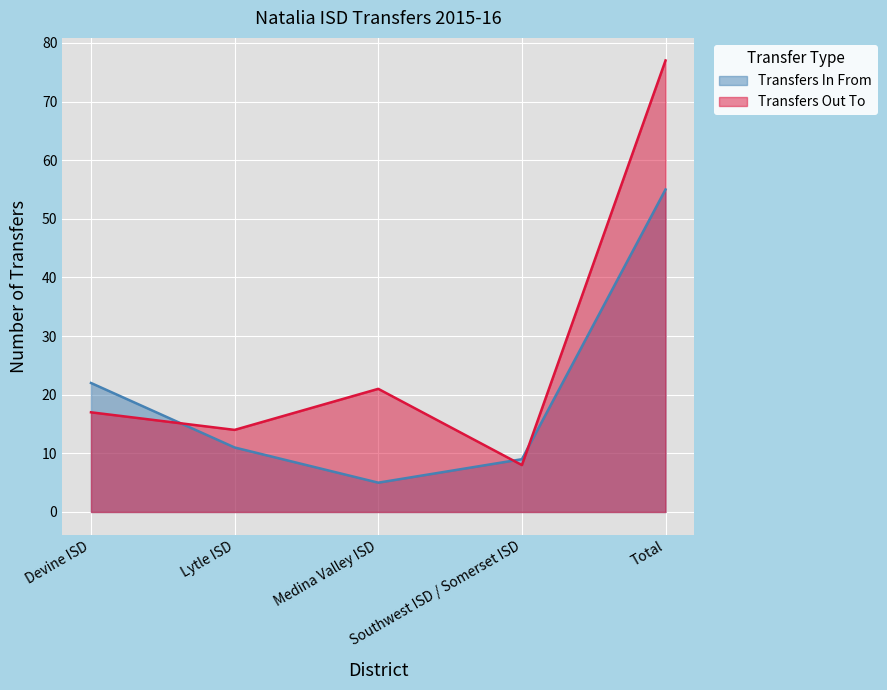

How many interior local valleys does the Transfers In From series have?

1